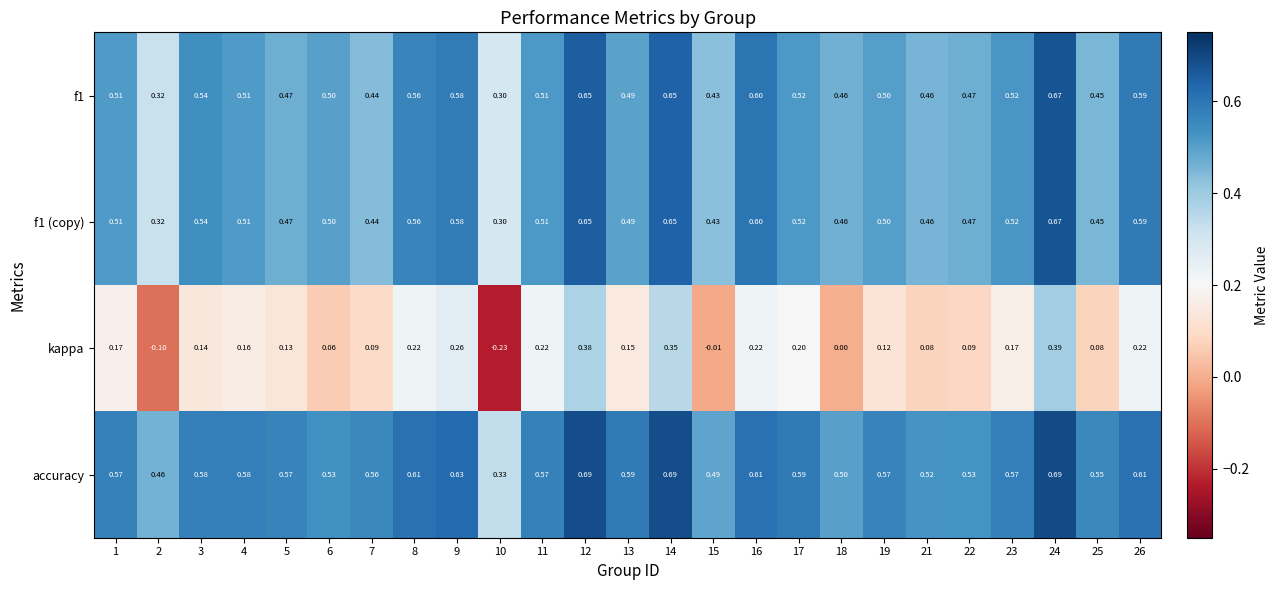

Which series has the largest range (max minus min)?

kappa